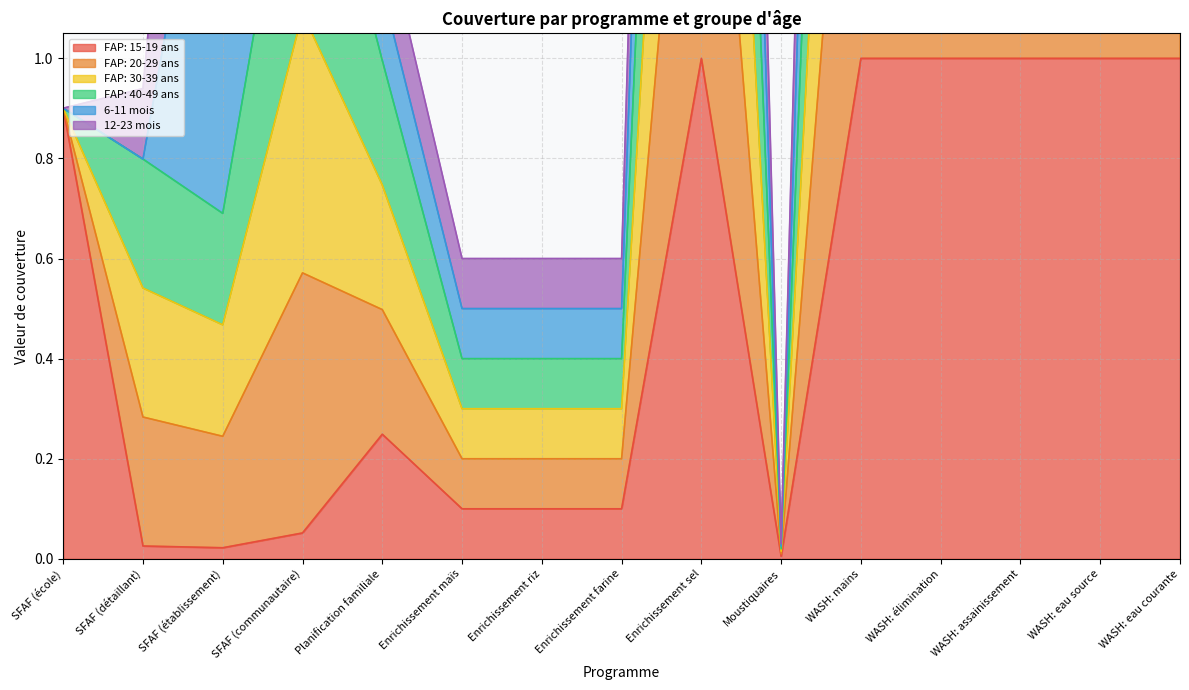

Which series changed the most between SFAF (communautaire) and Planification familiale?

FAP: 20-29 ans